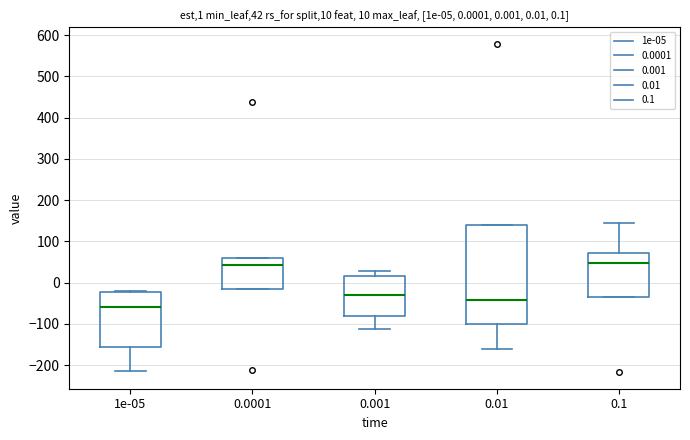

Comparing the boxes themselves (not the whiskers), which one is the tallest?

0.01